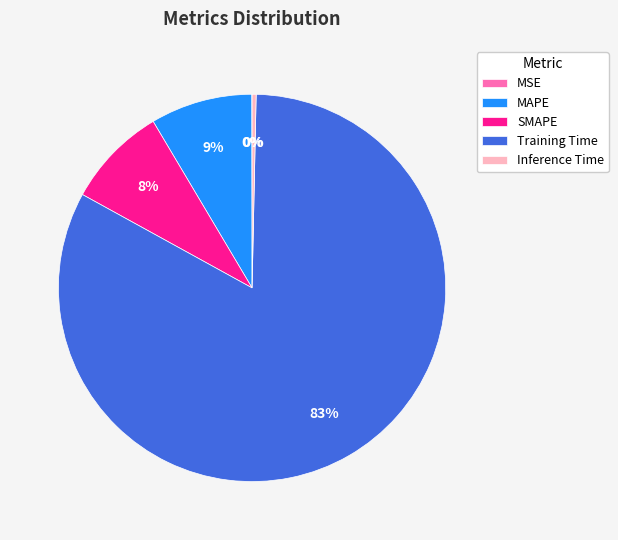

What percentage is the MAPE slice, to the nearest percent?

9%